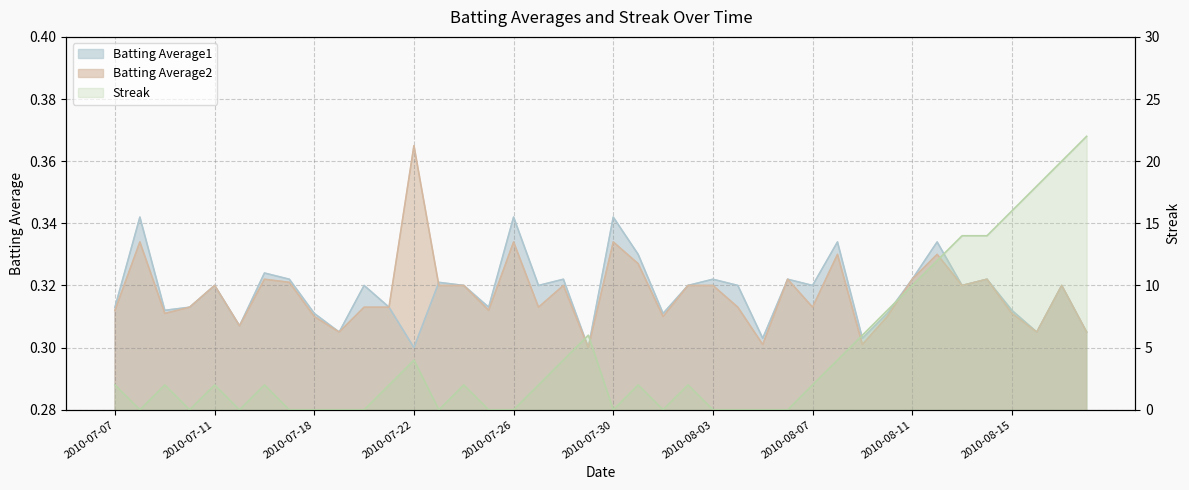

Which series changed the most between 2010-07-25 and 2010-08-02?

Streak